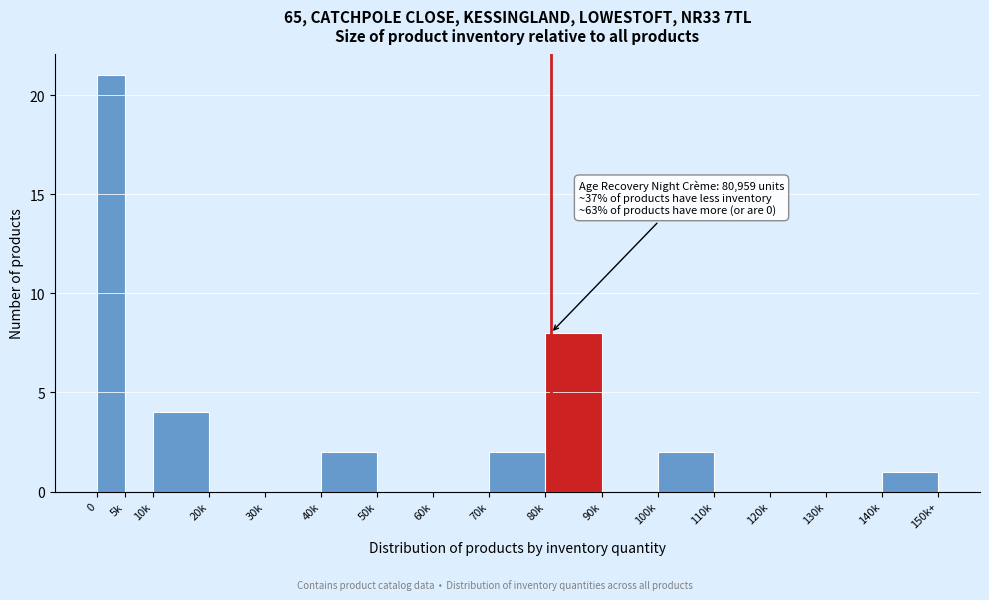

Reading left to right, extract all data points from this chart.

0=21	5k=0	10k=4	20k=0	30k=0	40k=2	50k=0	60k=0	70k=2	80k=8	90k=0	100k=2	110k=0	120k=0	130k=0	140k=1